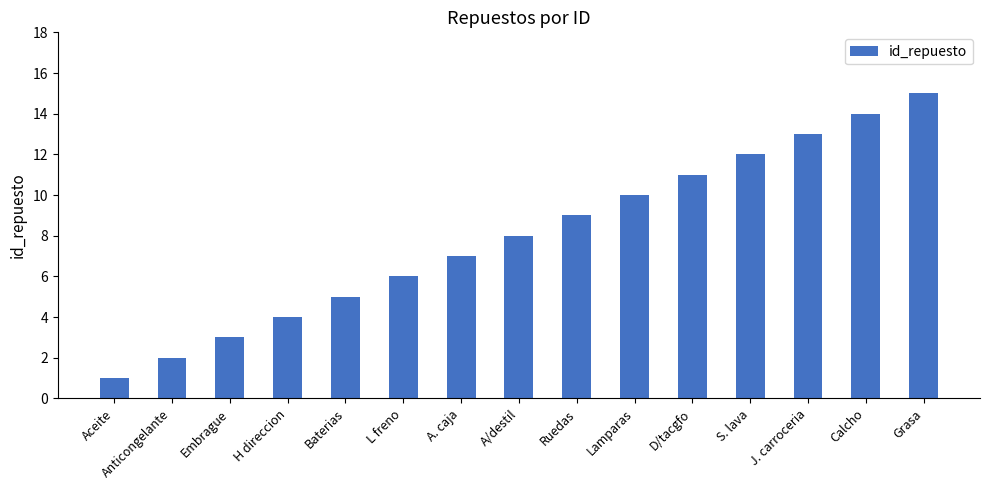

List the labels in order of value, smallest first.

Aceite, Anticongelante, Embrague, H direccion, Baterias, L freno, A. caja, A/destil, Ruedas, Lamparas, D/tacgfo, S. lava, J. carroceria, Calcho, Grasa